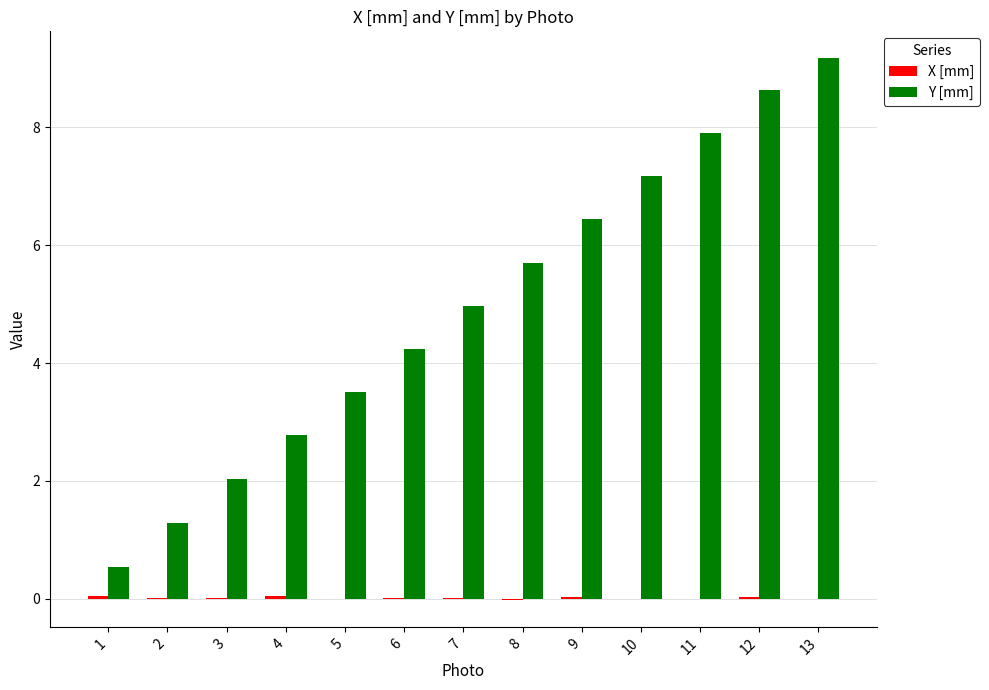

What is the maximum value for Y [mm]?

9.2